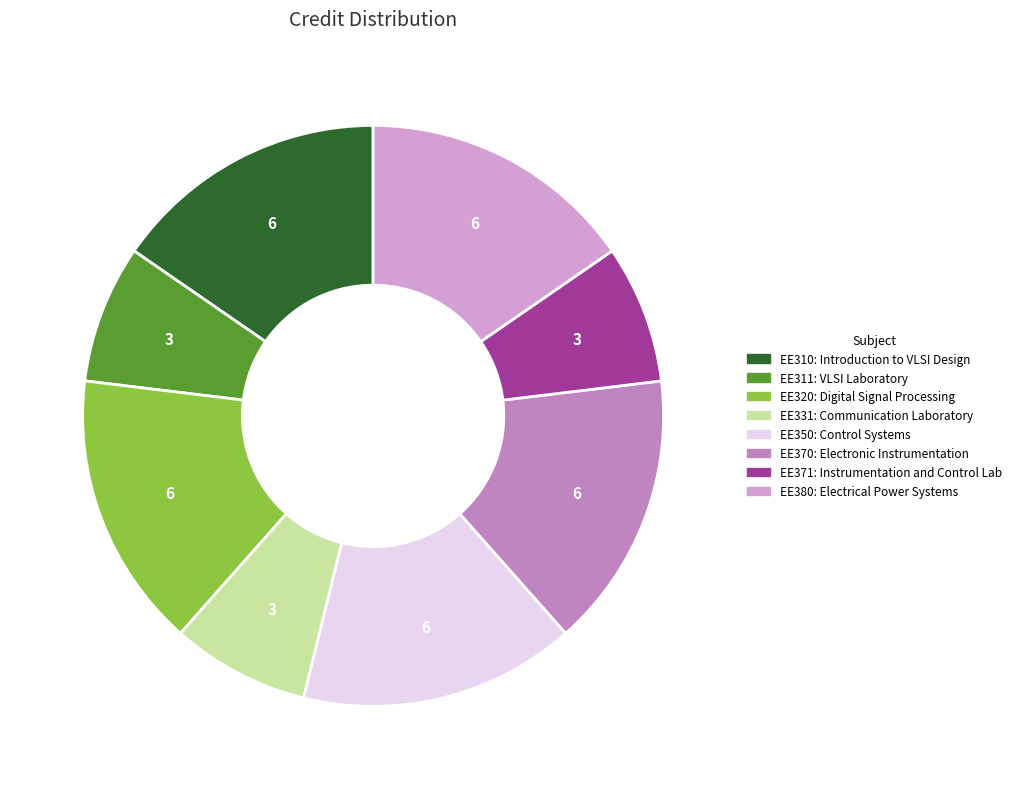

How many slices are in this pie chart?

8